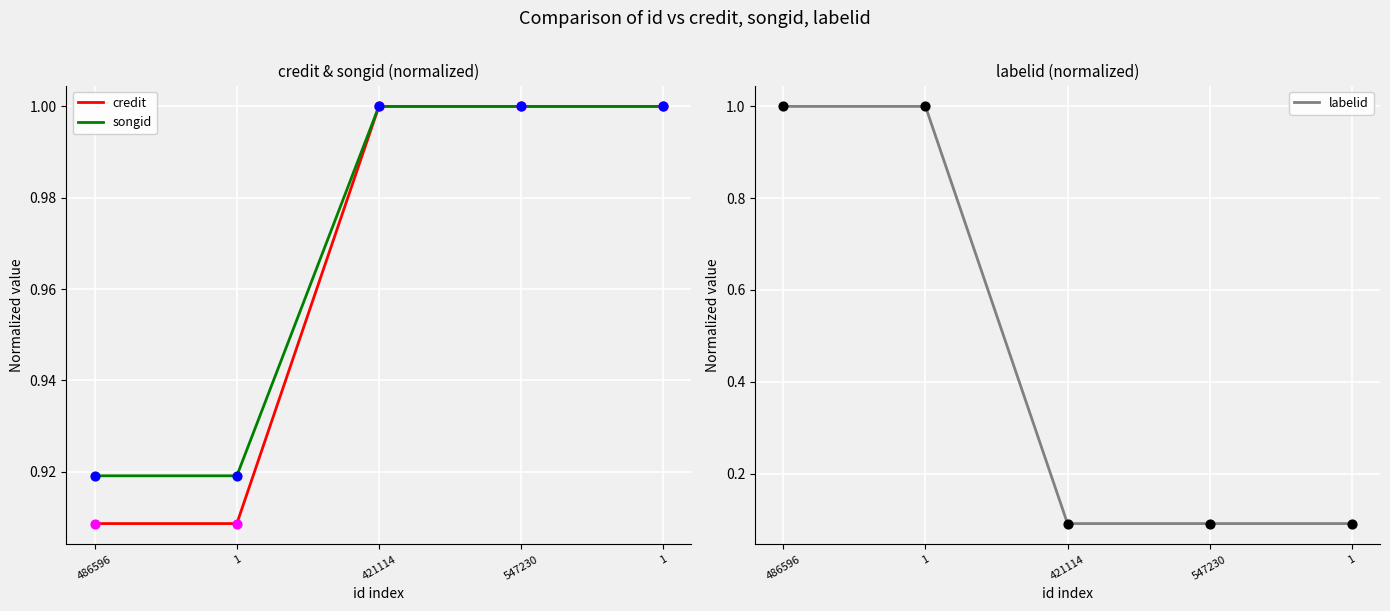

At how many categories does at least one series exceed 0?

5